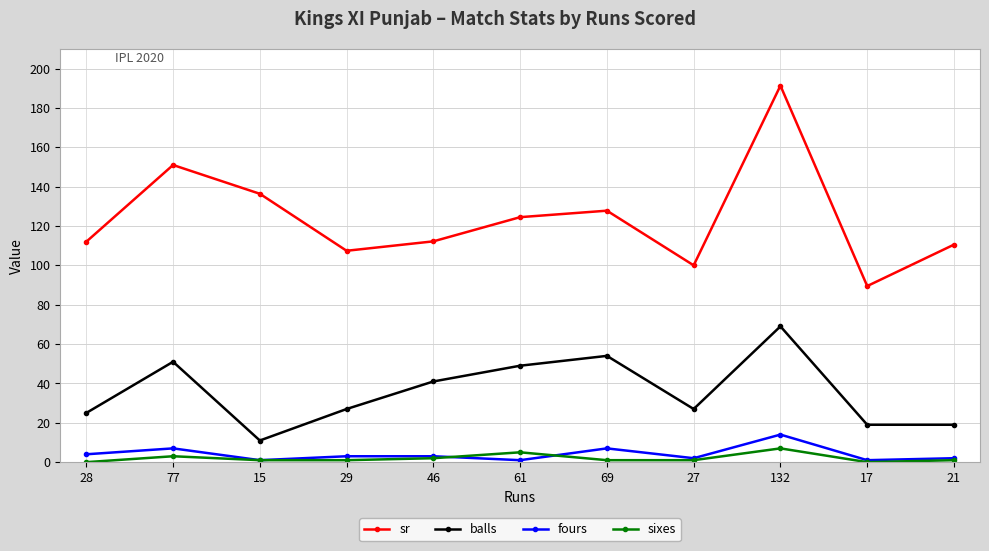

What is the approximate value of balls at 77?

51.0